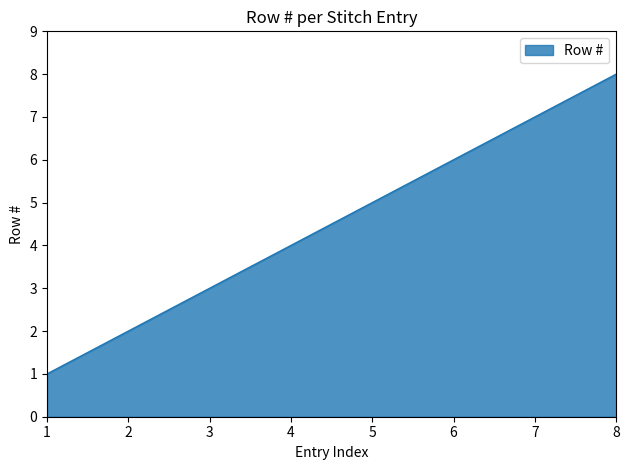

True or false: the data has more than 2 interior local peaks.

False